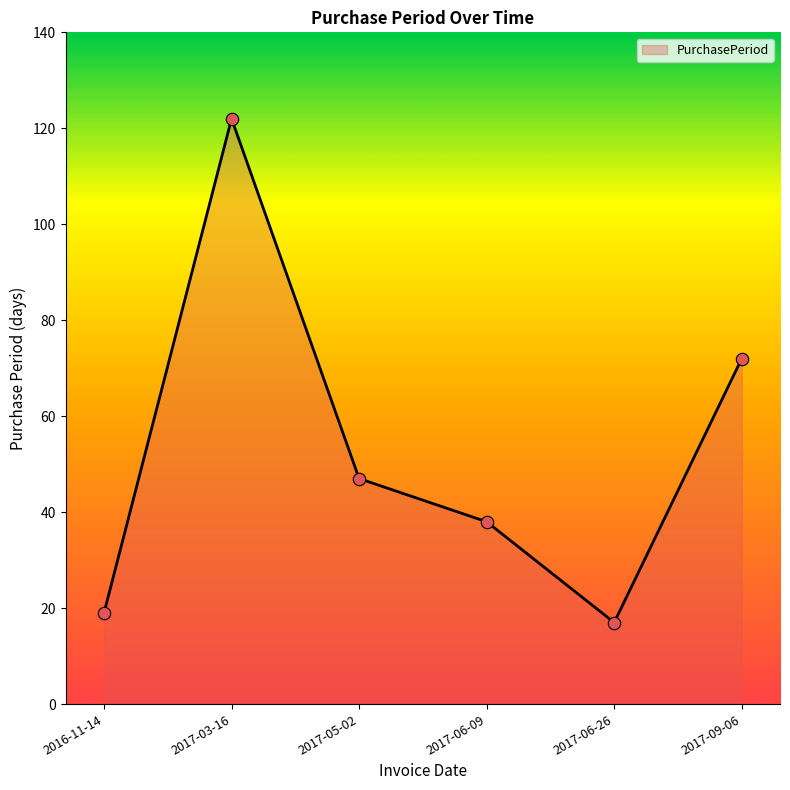

What is the ratio of the value at 2017-05-02 to the value at 2016-11-14?

2.5